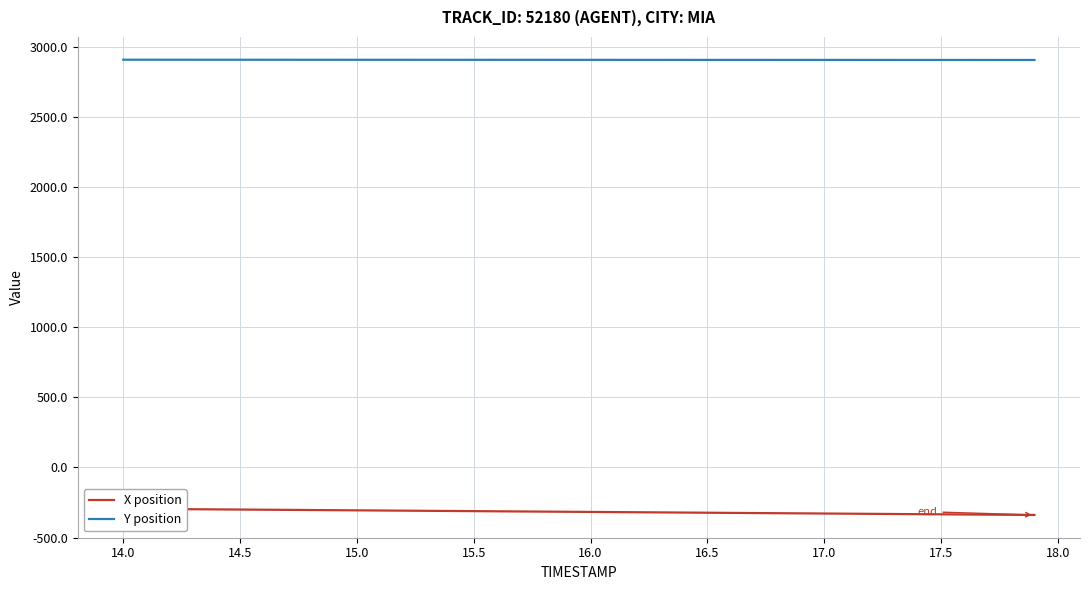

What is the lowest value of the Y position series?

2905.2